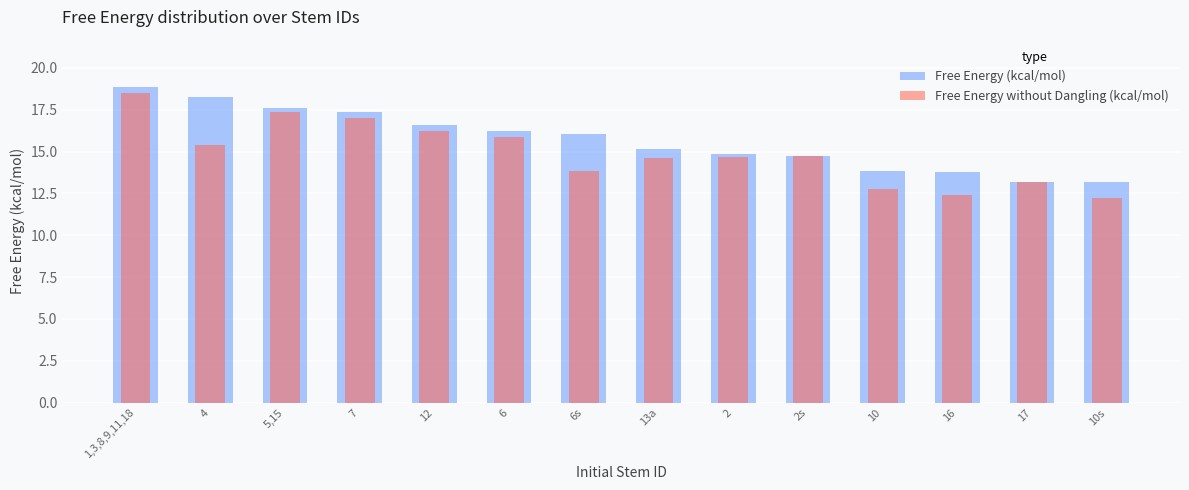

What is the greatest value displayed?

18.9